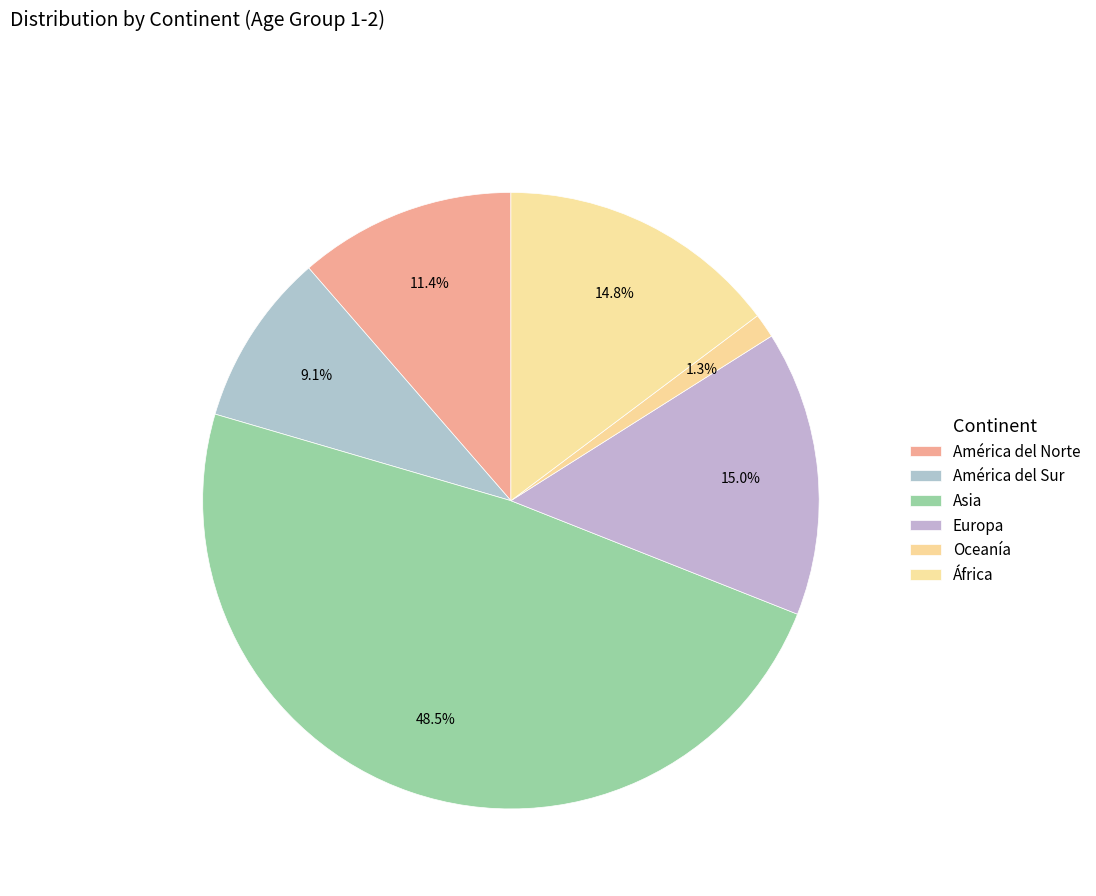

Which category has the smallest portion of the pie?

Oceanía